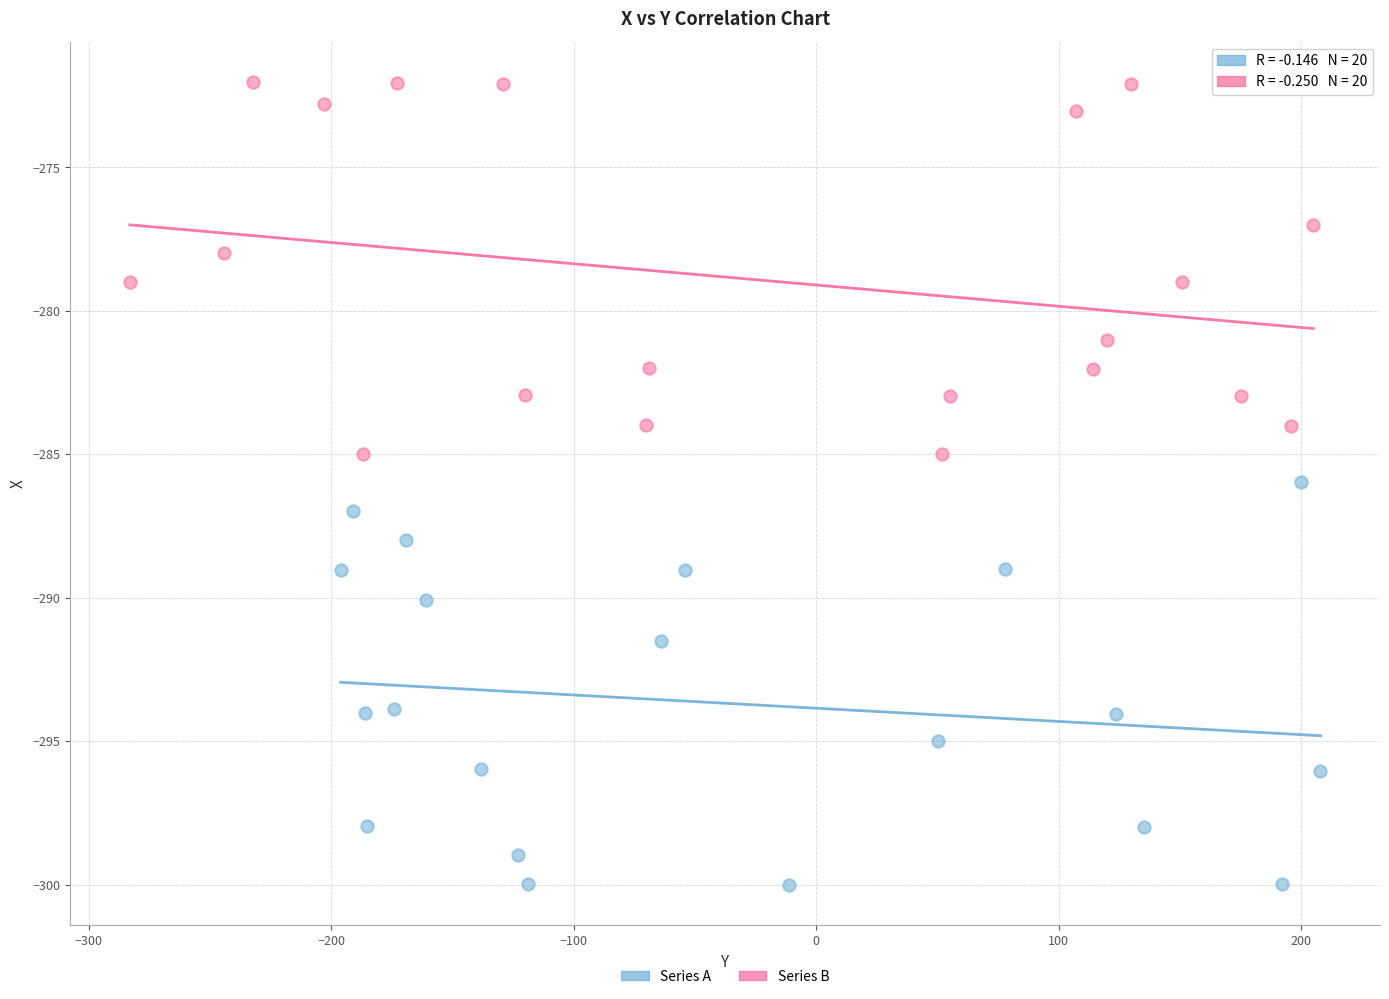

Which series has the largest Y range (max minus min)?

Series A